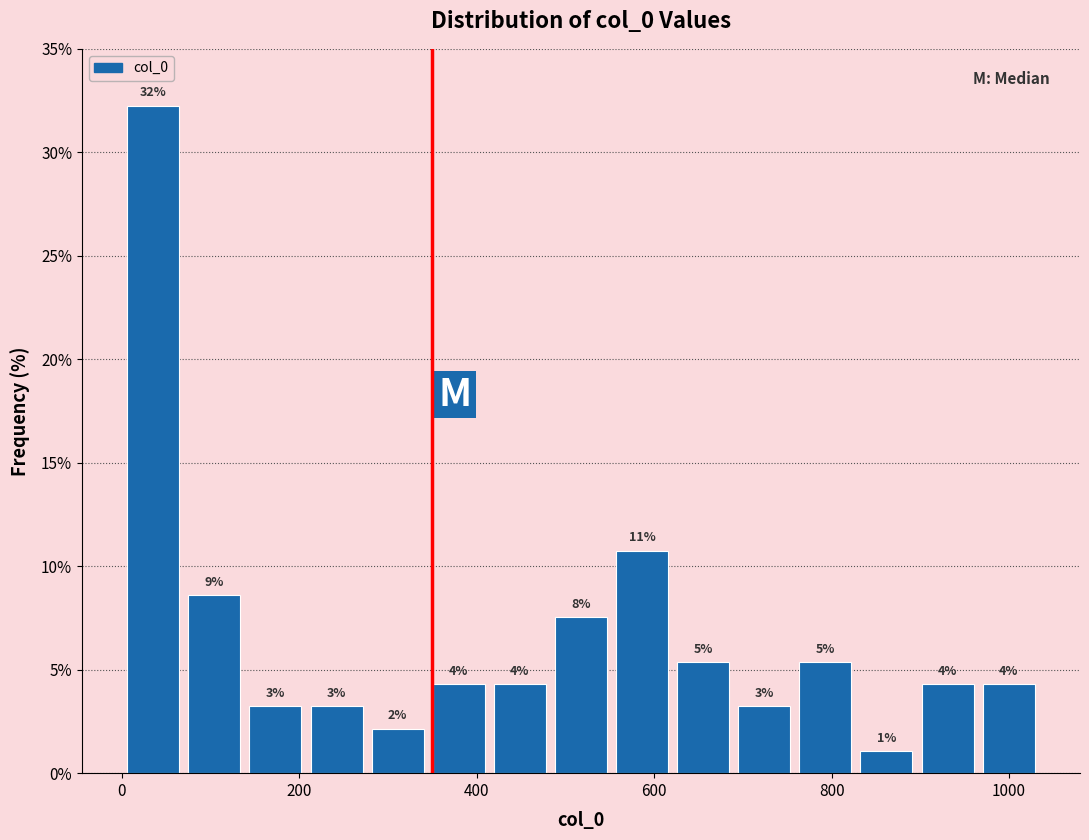

Around what value on the x-axis is the tallest bar? Give the approximate position of its centre, as read against the axis.

40